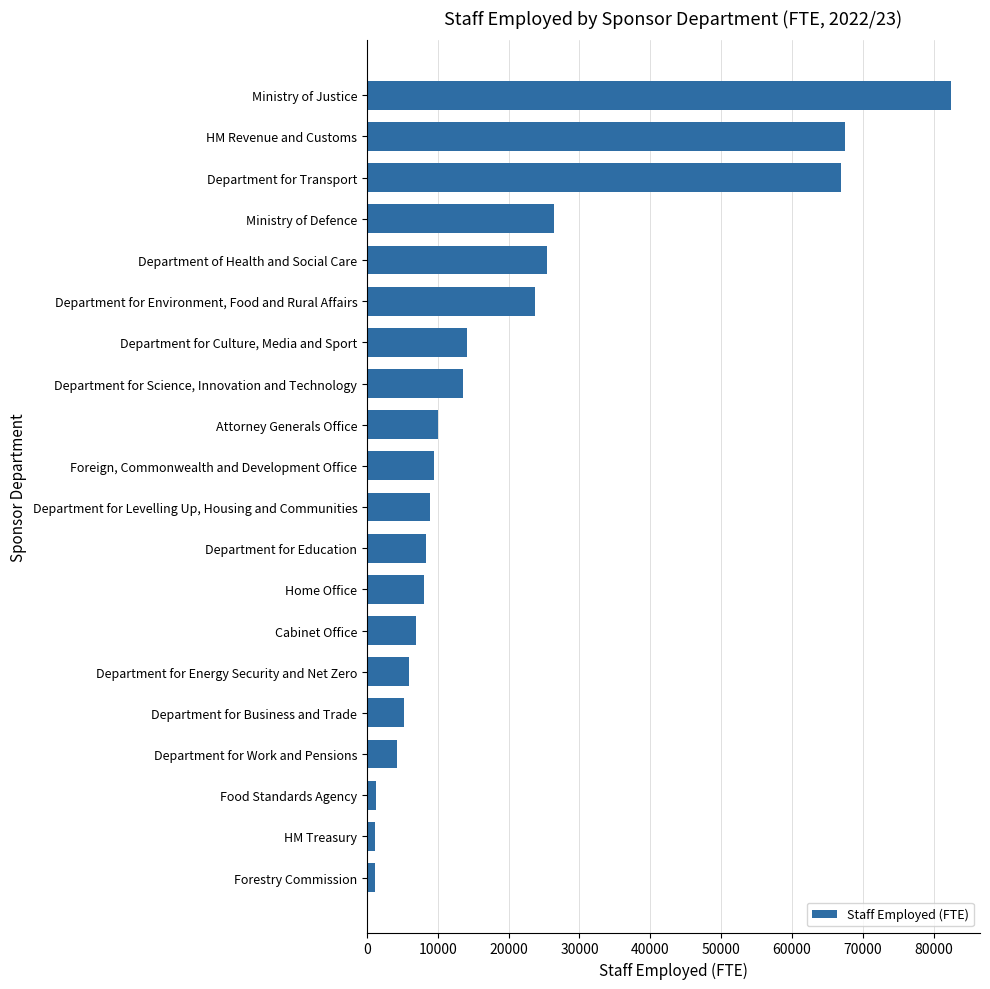

Count the number of values greater than 9450.

10